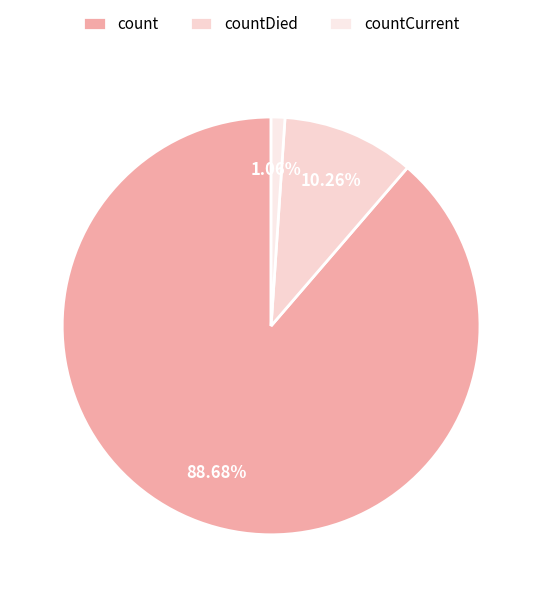

How many segments does this pie chart have?

3